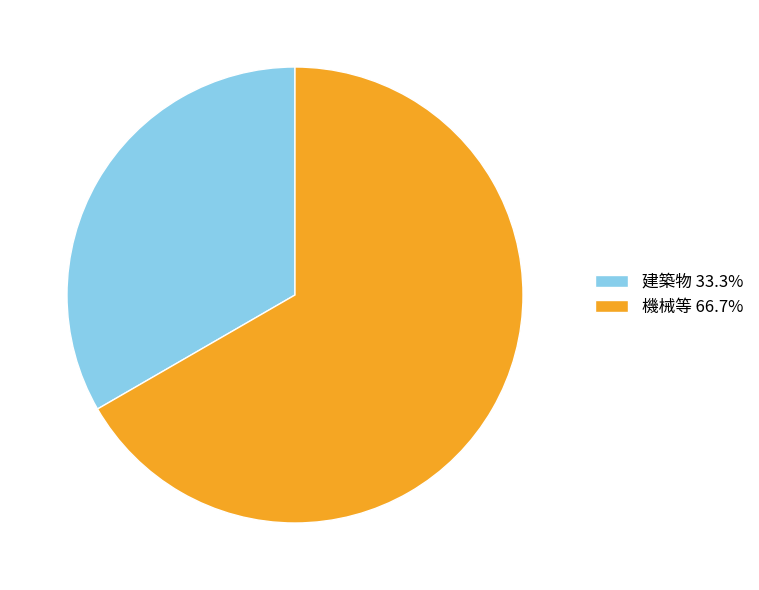

Do 建築物 33.3% and 機械等 66.7% together represent more than half of the pie?

Yes